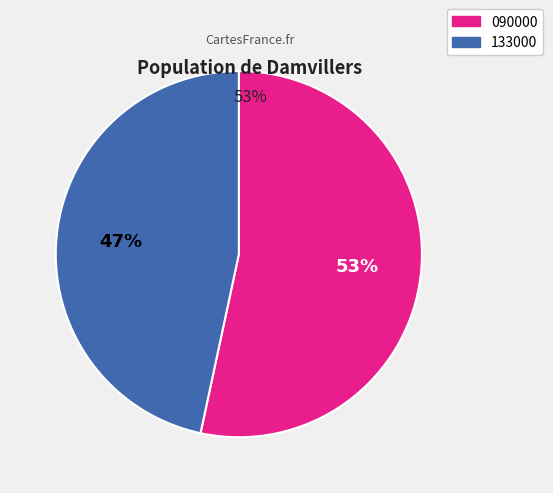

To the nearest percent, what is the combined percentage of 133000 and 090000?

100%